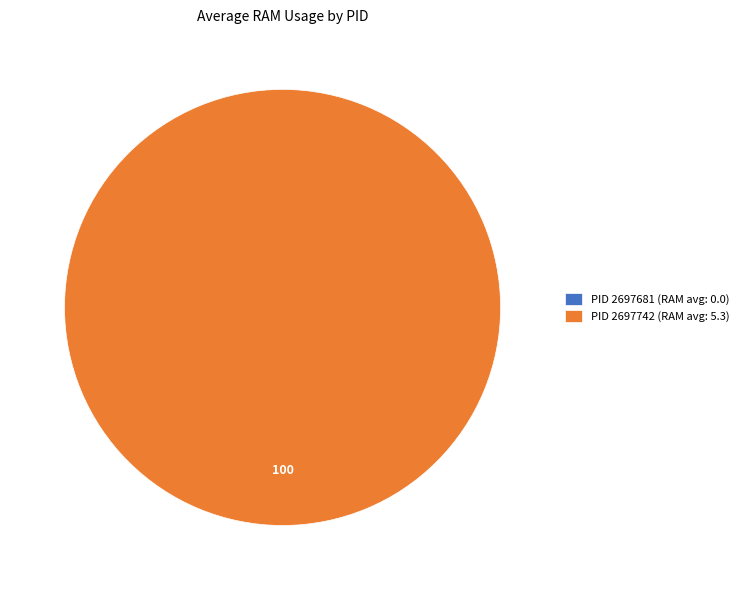

Which slice is the smallest?

2697681